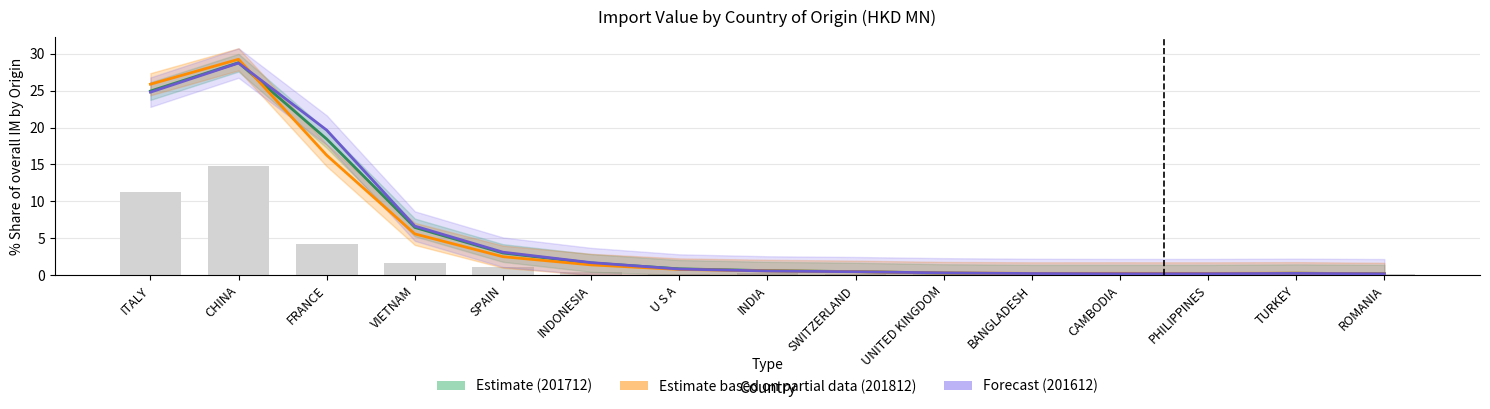

Reading right to left, list all the values displayed in this chart.

Estimate (201712): 0.2	0.2	0.2	0.2	0.2	0.3	0.5	0.6	0.8	1.6	3.0	6.4	18.4	28.8	24.9
Estimate based on partial data (201812): 0.2	0.2	0.2	0.2	0.2	0.3	0.5	0.6	0.8	1.4	2.5	5.6	16.2	29.3	25.9
Forecast (201612): 0.2	0.2	0.2	0.2	0.2	0.3	0.4	0.5	0.8	1.7	3.1	6.6	19.6	28.7	24.8